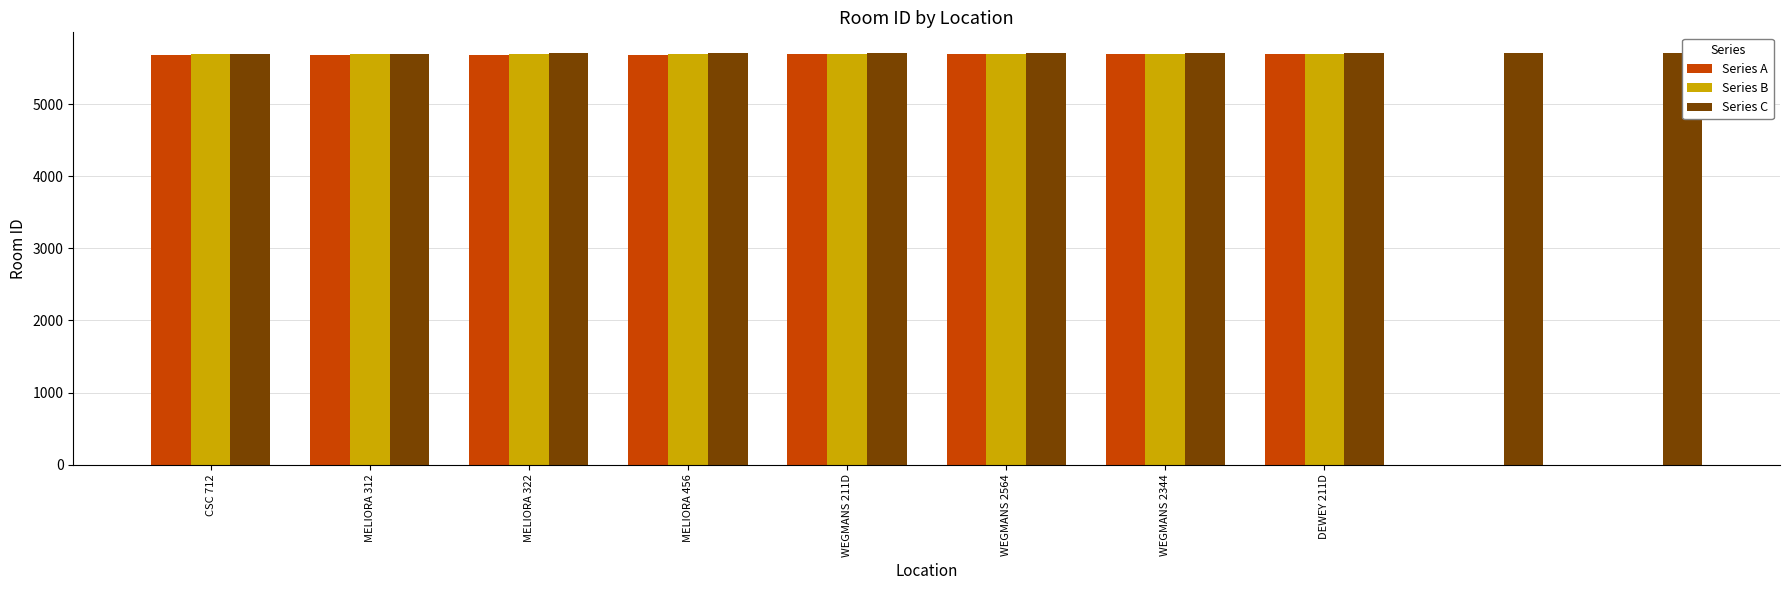

Are the bars grouped side by side (vs. stacked)?

No